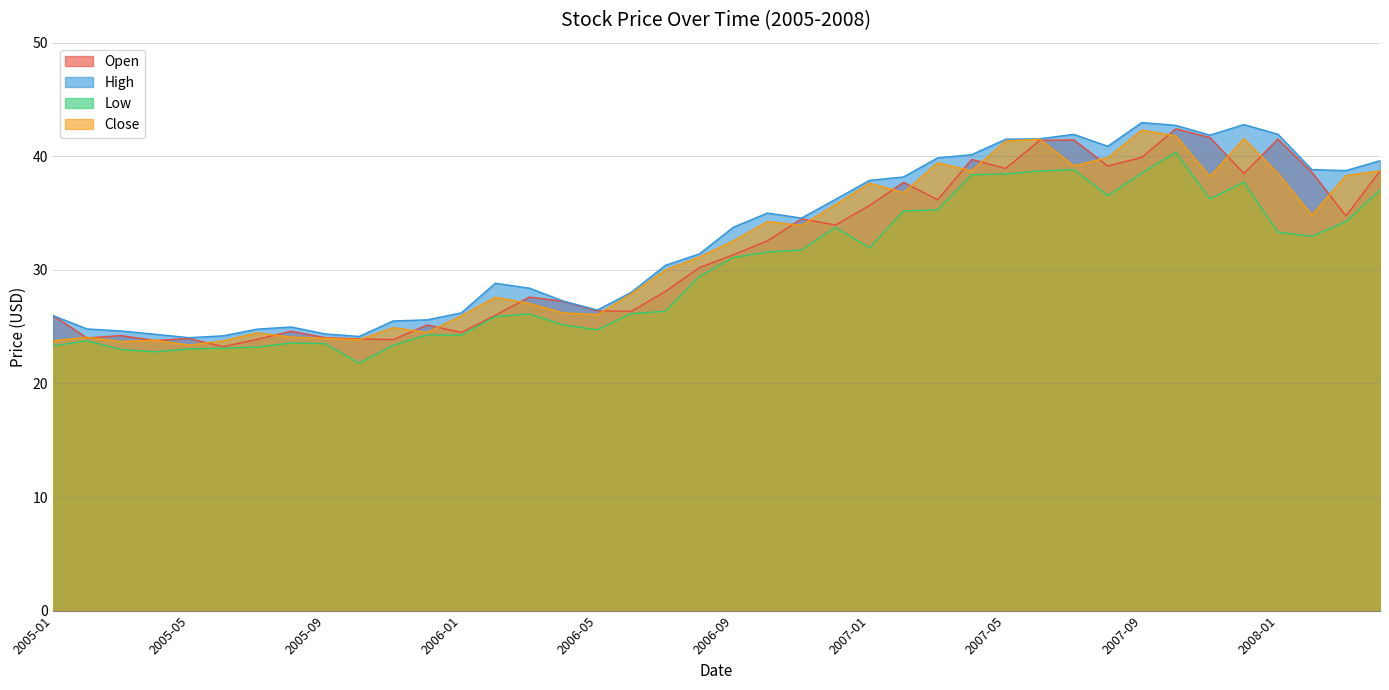

How many data points in Low are above 31?

20